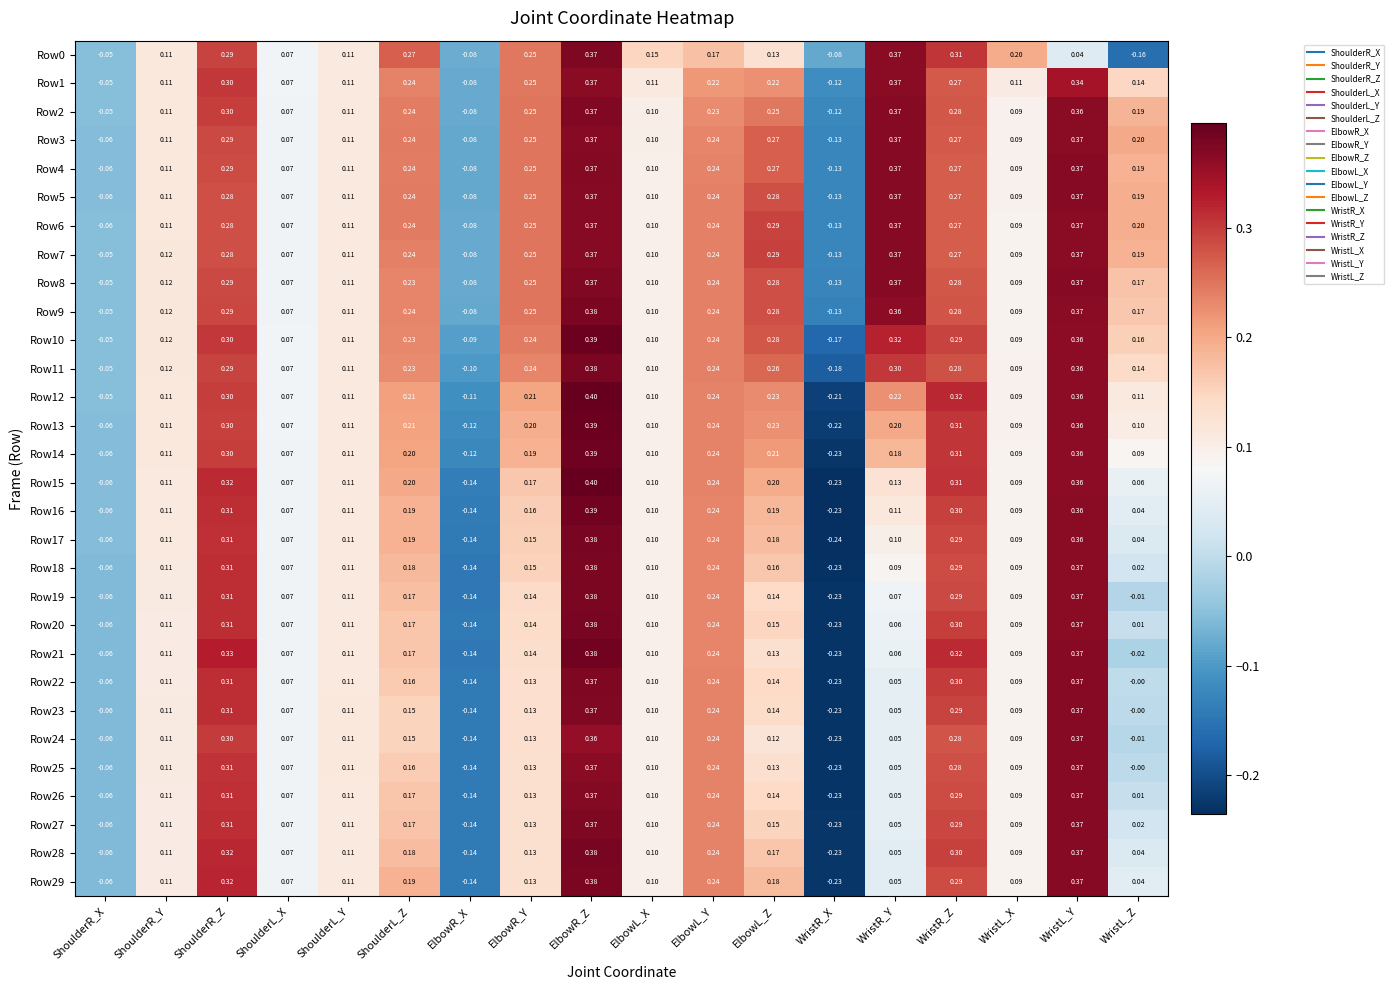

At which category is the sum across all series the highest?

ElbowR_Z